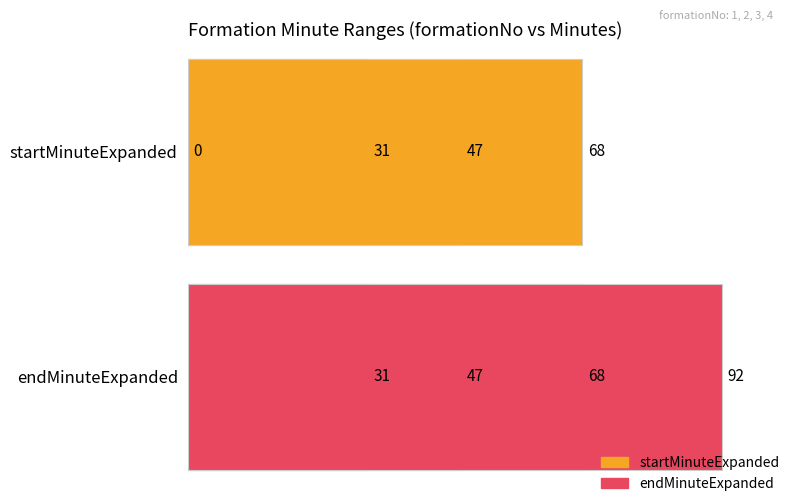

What is the maximum value for startMinuteExpanded?

68